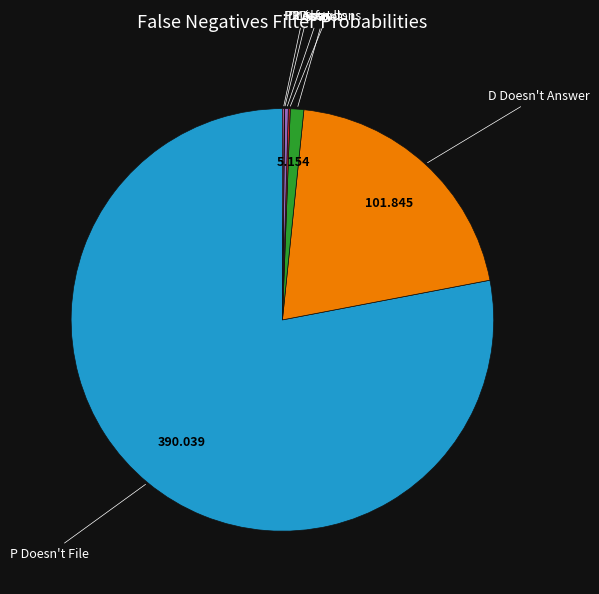

Does any single category account for the majority?

Yes